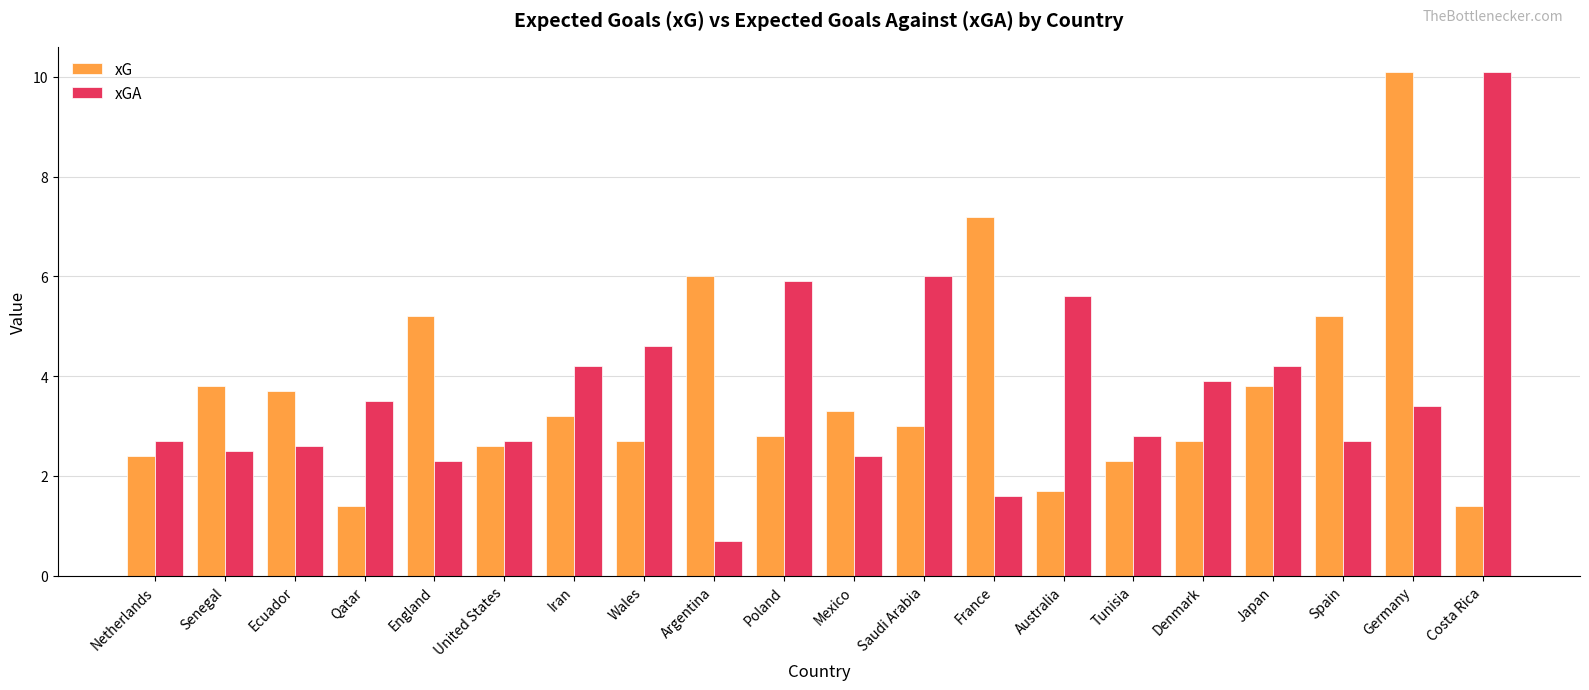

What is the difference between the second highest and second lowest values in the xGA series?

4.4